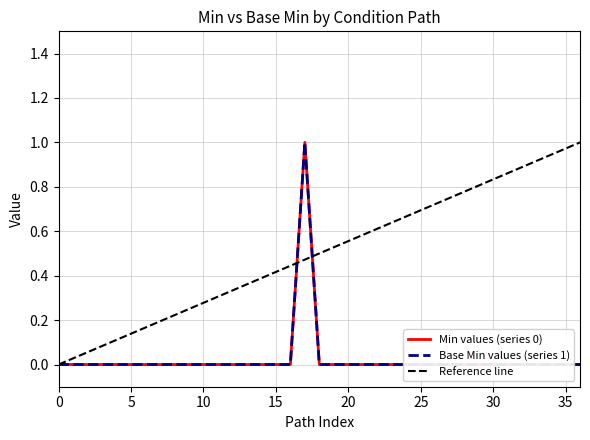

Which series has the largest total across all categories?

Min values